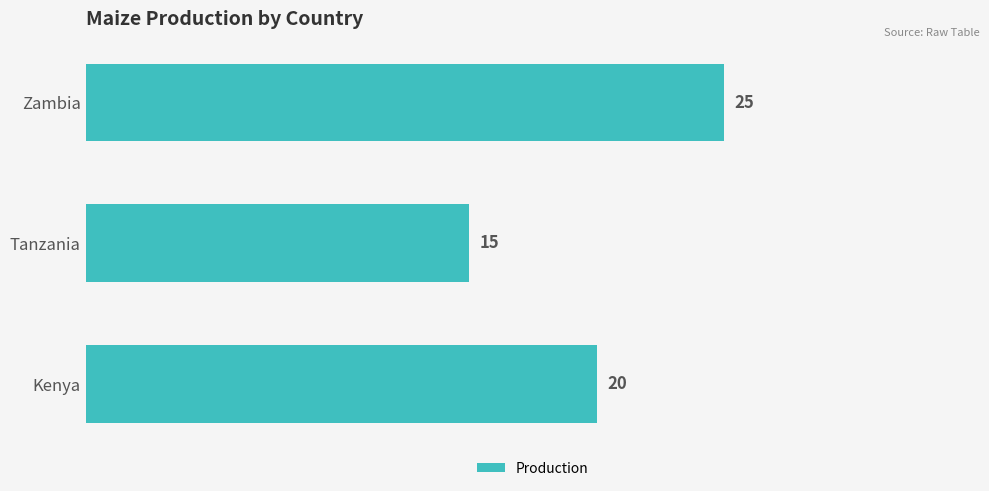

Count the number of categories in the chart.

3